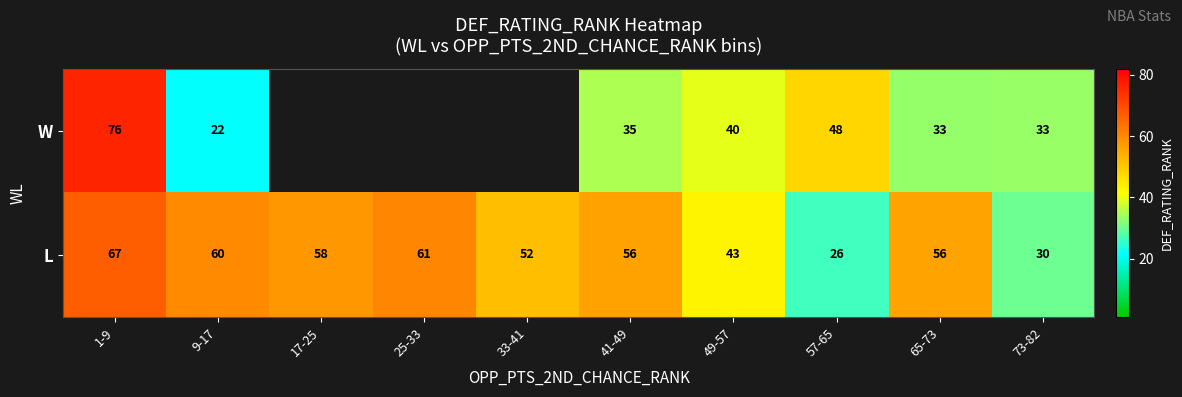

What is the difference between the highest and lowest values at 41-49?

21